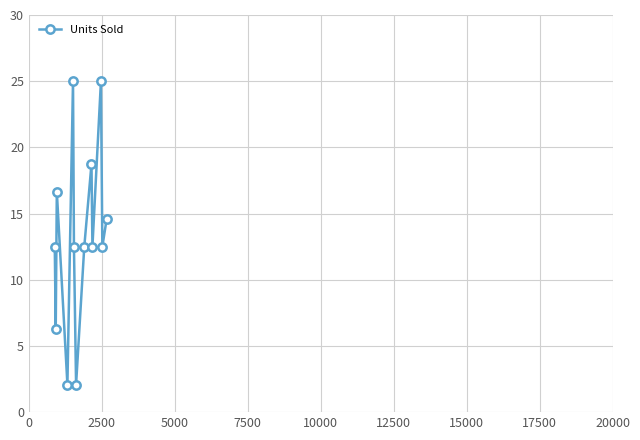

What is the minimum value shown in the chart?

2.1